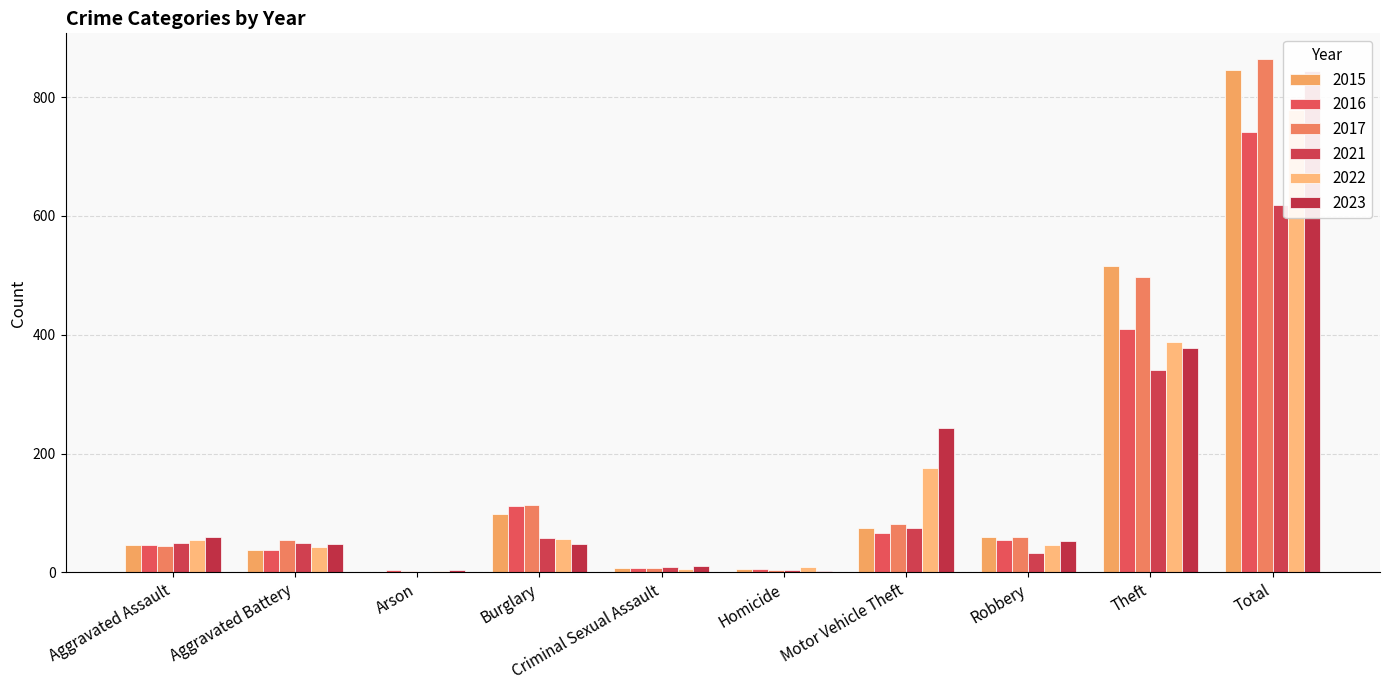

At which label does 2016 first exceed 54?

Burglary